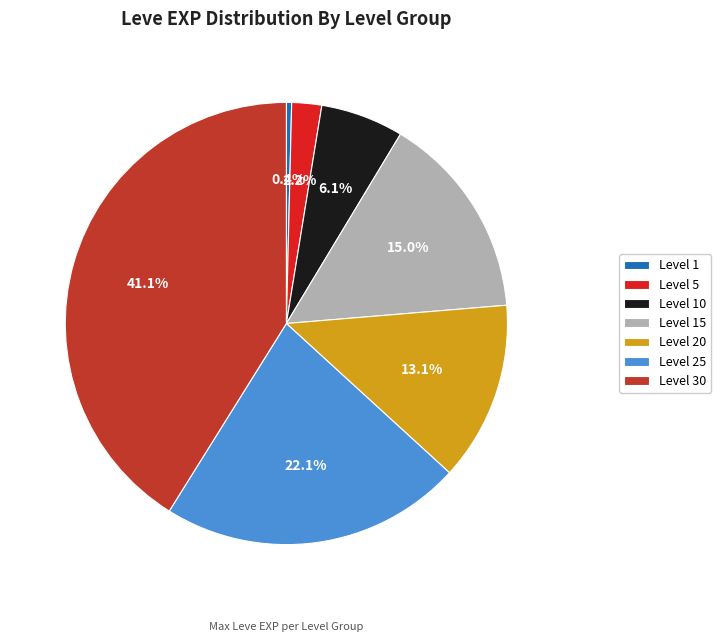

Does any single category account for the majority?

No